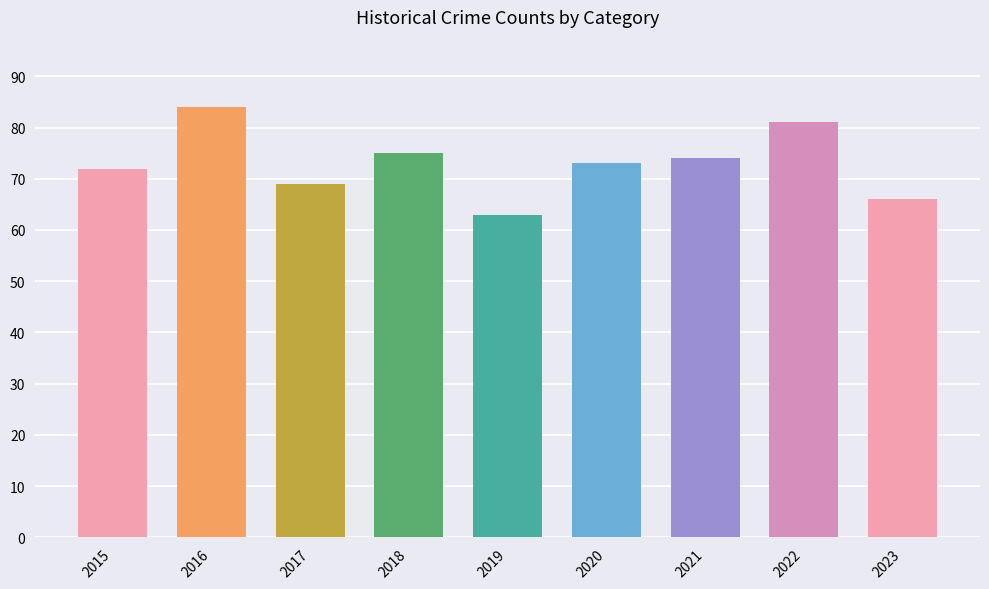

The value at 2023 is 16. True or false?

False